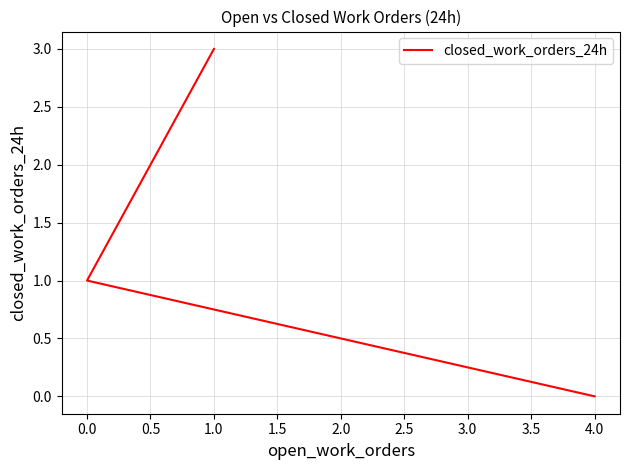

Does the chart display data point markers on the line(s)?

No